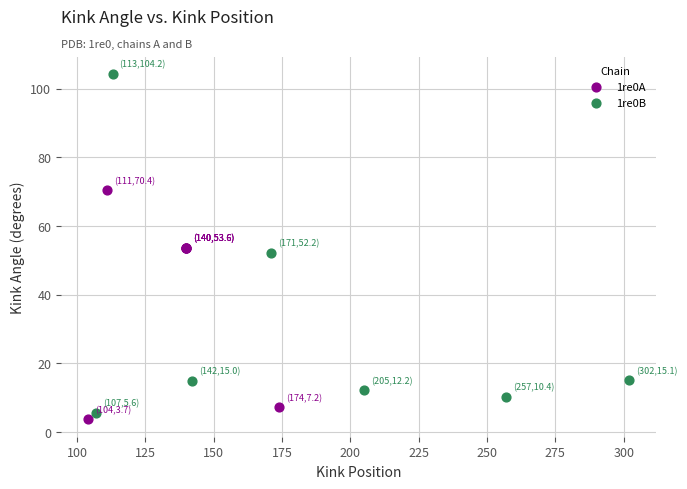

Which series has the largest Y range (max minus min)?

1re0B